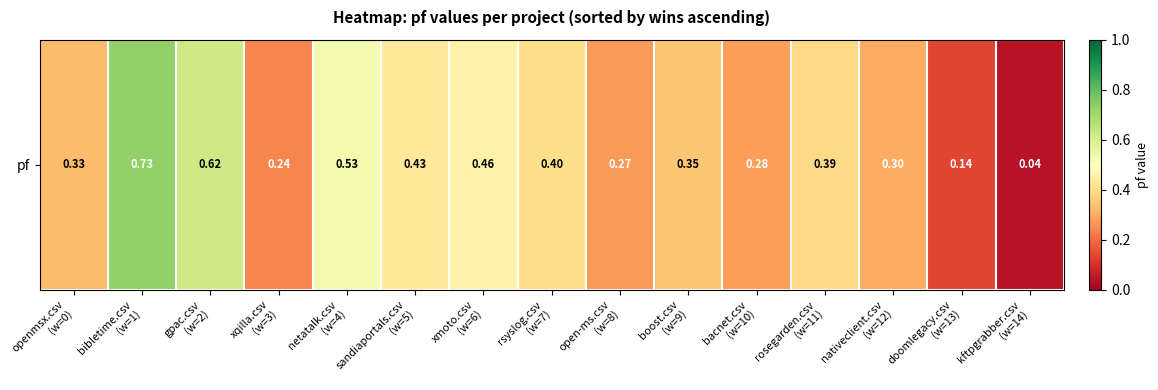

At which label is the value closest to 0?

kftpgrabber.csv
(w=14)